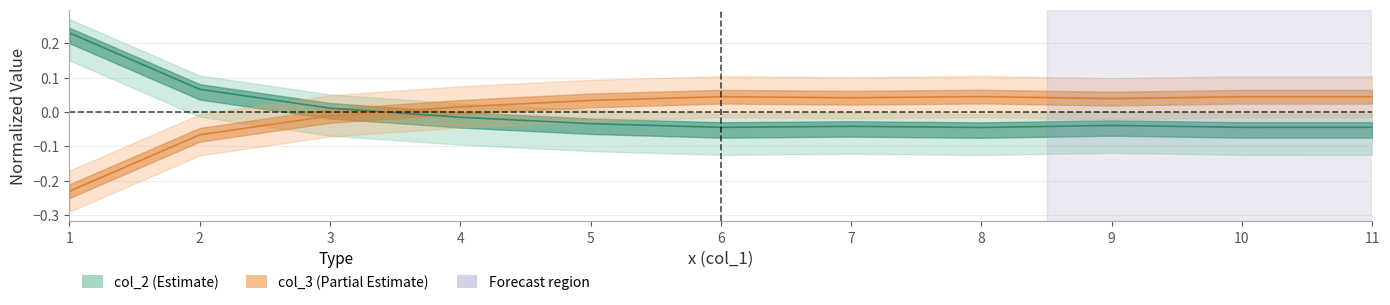

Is it true that col_3 equals 0.1 at 11?

False